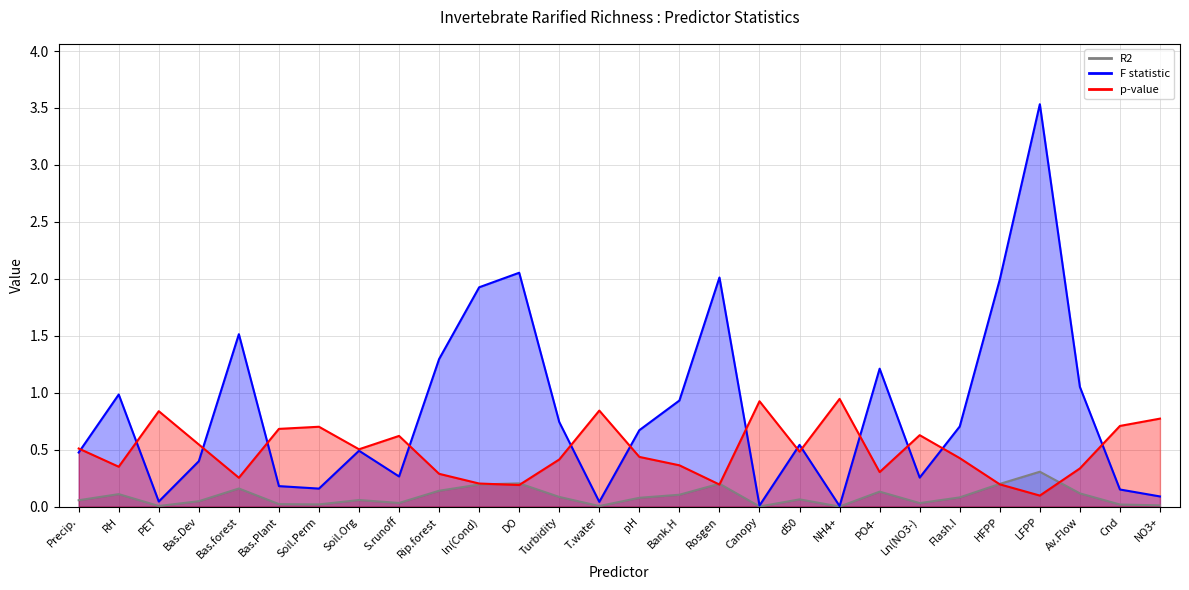

Reading left to right, what are all the values shown in this chart?

R2: Precip.=0.1	RH=0.1	PET=0.0	Bas.Dev=0.0	Bas.forest=0.2	Bas.Plant=0.0	Soil.Perm=0.0	Soil.Org=0.1	S.runoff=0.0	Rip.forest=0.1	ln(Cond)=0.2	DO=0.2	Turbidity=0.1	T.water=0.0	pH=0.1	Bank.H=0.1	Rosgen=0.2	Canopy=0.0	d50=0.1	NH4+=0.0	PO4-=0.1	Ln(NO3-)=0.0	Flash.I=0.1	HFPP=0.2	LFPP=0.3	Av.Flow=0.1	Cnd=0.0	NO3+=0.0
F statistic: Precip.=0.5	RH=1.0	PET=0.0	Bas.Dev=0.4	Bas.forest=1.5	Bas.Plant=0.2	Soil.Perm=0.2	Soil.Org=0.5	S.runoff=0.3	Rip.forest=1.3	ln(Cond)=1.9	DO=2.1	Turbidity=0.7	T.water=0.0	pH=0.7	Bank.H=0.9	Rosgen=2.0	Canopy=0.0	d50=0.5	NH4+=0.0	PO4-=1.2	Ln(NO3-)=0.3	Flash.I=0.7	HFPP=2.0	LFPP=3.5	Av.Flow=1.1	Cnd=0.2	NO3+=0.1
p-value: Precip.=0.5	RH=0.4	PET=0.8	Bas.Dev=0.5	Bas.forest=0.3	Bas.Plant=0.7	Soil.Perm=0.7	Soil.Org=0.5	S.runoff=0.6	Rip.forest=0.3	ln(Cond)=0.2	DO=0.2	Turbidity=0.4	T.water=0.8	pH=0.4	Bank.H=0.4	Rosgen=0.2	Canopy=0.9	d50=0.5	NH4+=0.9	PO4-=0.3	Ln(NO3-)=0.6	Flash.I=0.4	HFPP=0.2	LFPP=0.1	Av.Flow=0.3	Cnd=0.7	NO3+=0.8